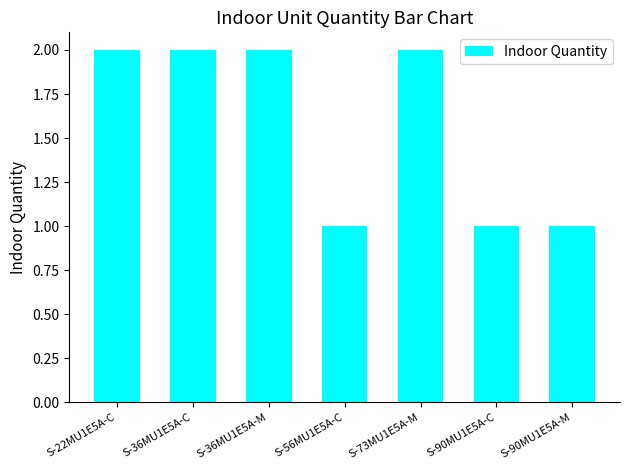

Are the bars horizontal?

No